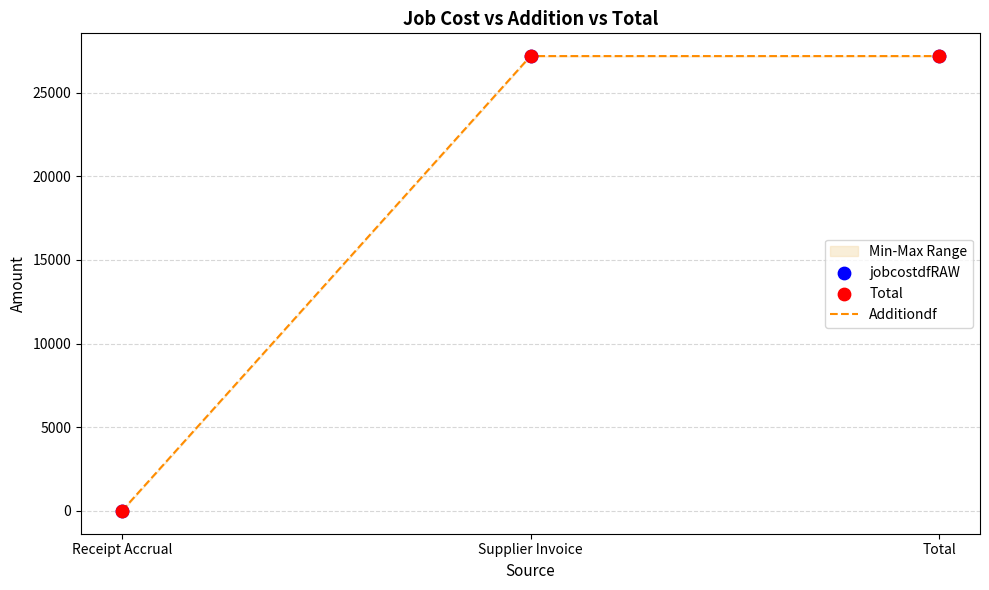

Which series reaches the maximum Y coordinate?

Additiondf